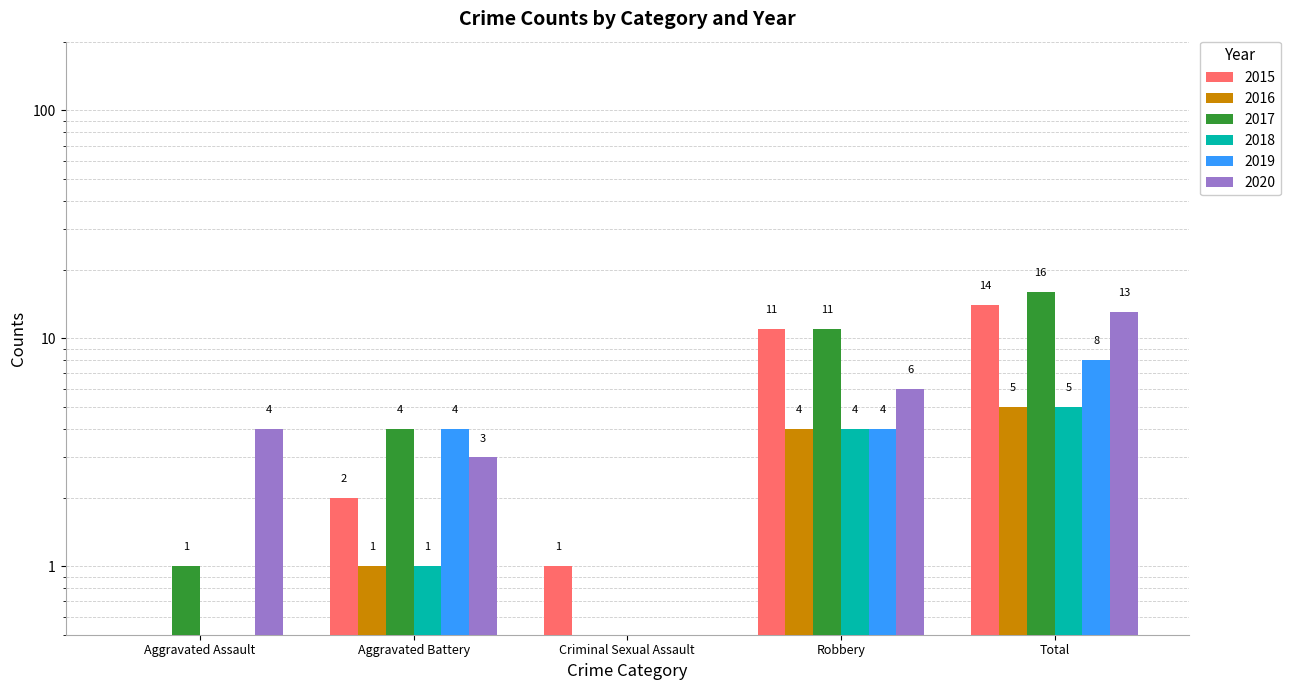

What is the difference between the 2017 values at Robbery and Criminal Sexual Assault?

10.5